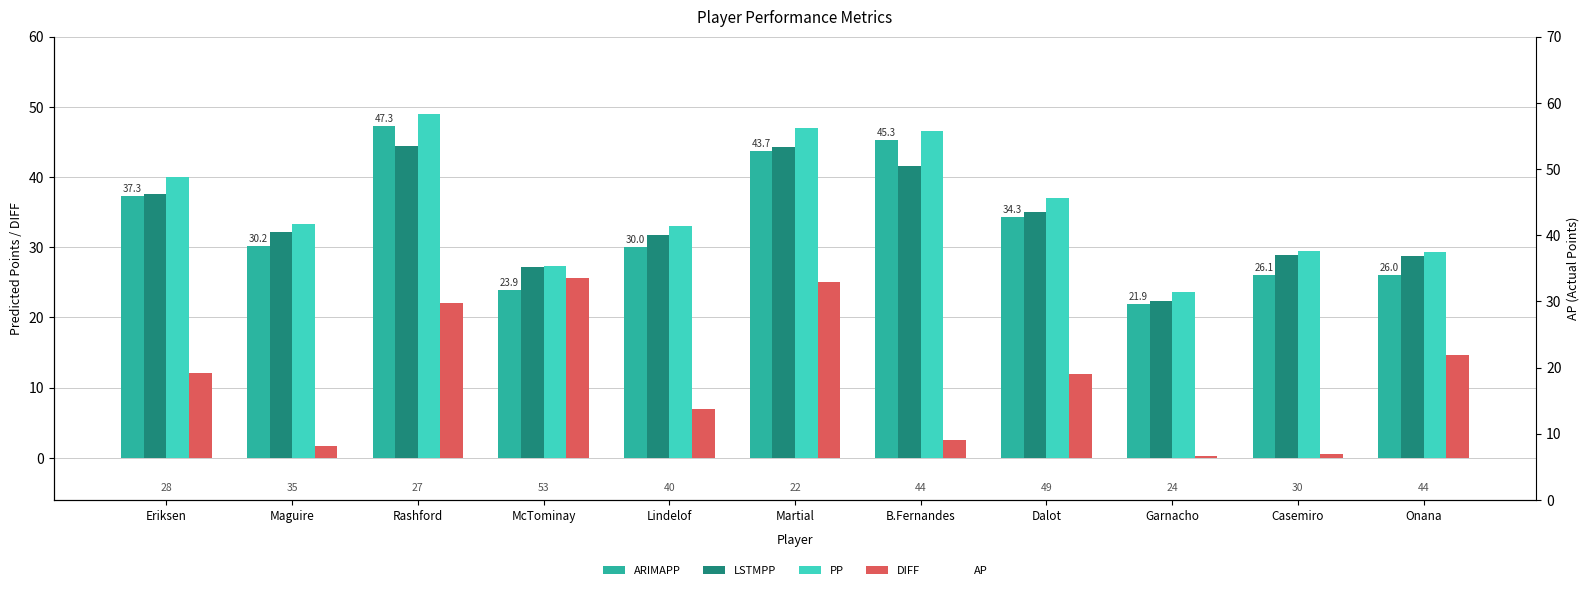

At which category is the sum across all series the highest?

Rashford